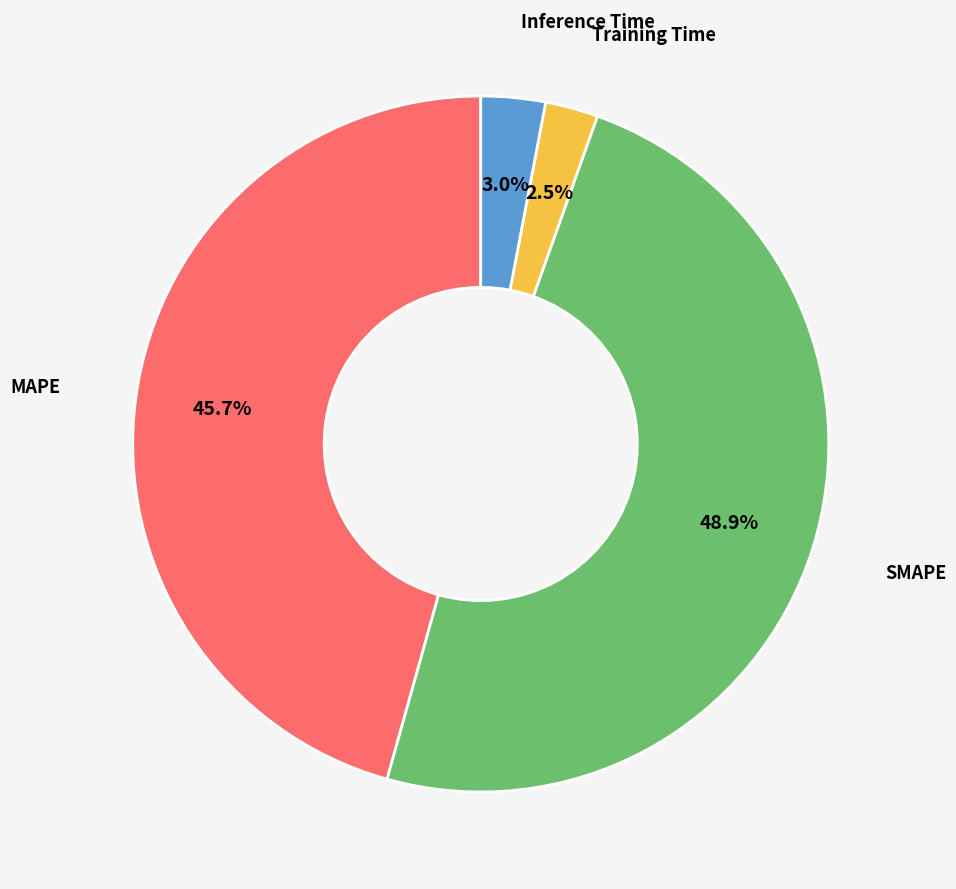

Rank the categories by value from lowest to highest.

Training Time, Inference Time, MAPE, SMAPE